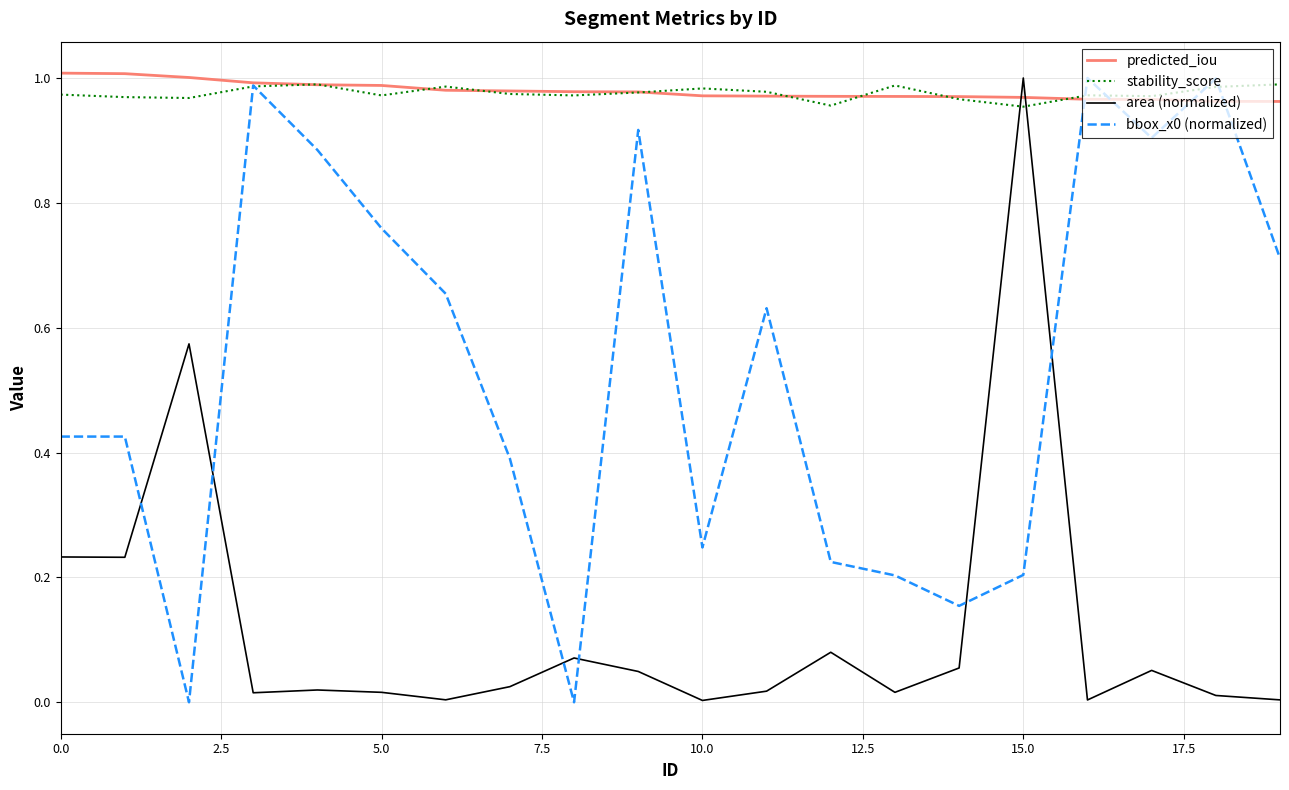

How many times do area (normalized) and stability_score cross each other?

2